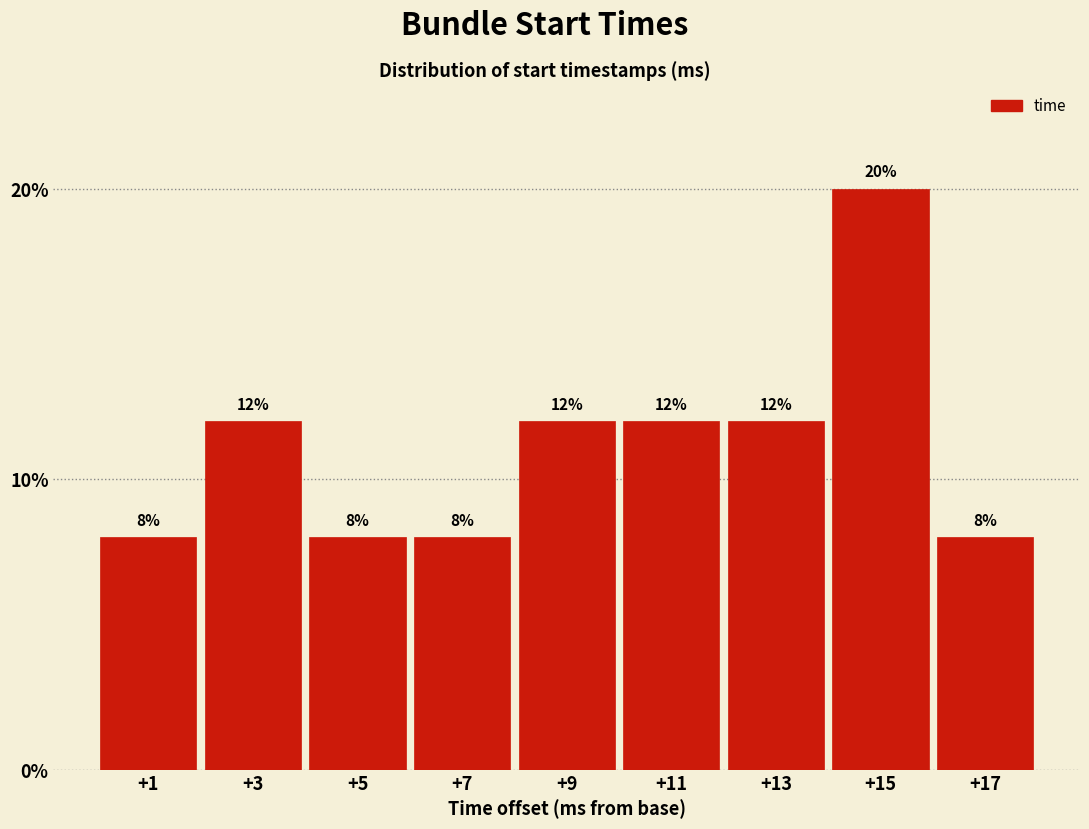

Reading left to right, list all the values displayed in this chart.

8	12	8	8	12	12	12	20	8